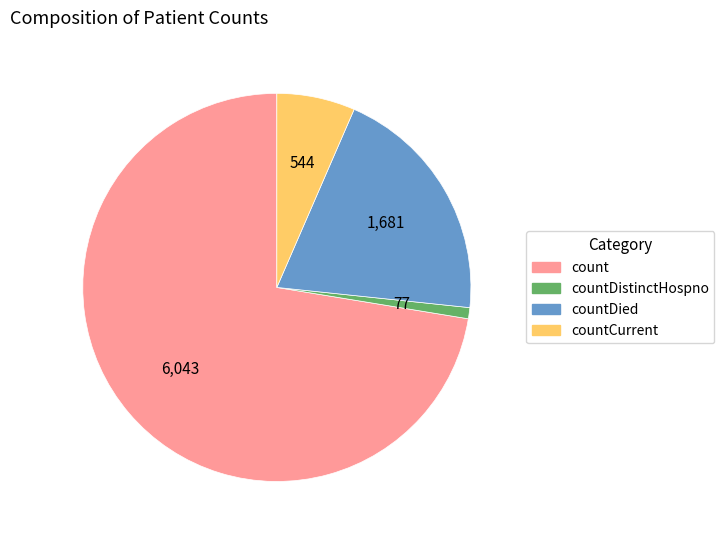

Is there a majority slice in this chart?

Yes